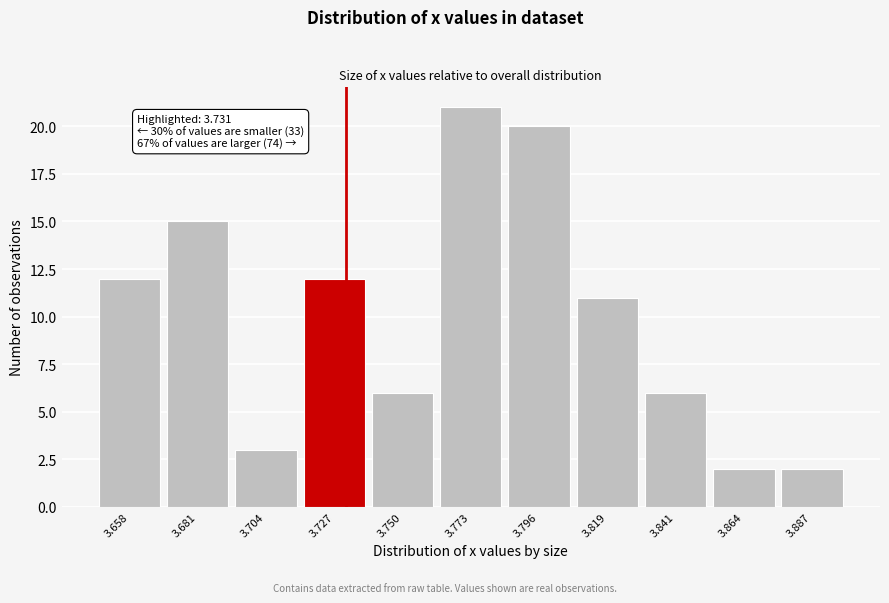

Which range on the x-axis has the tallest bar?

3.760 to 3.785